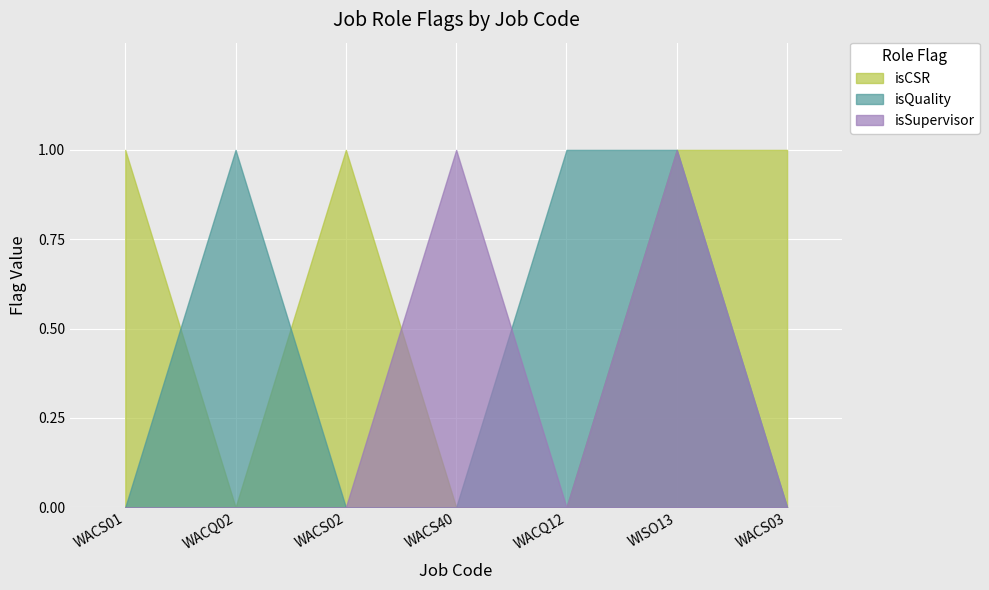

How many intersections are there between isQuality and isSupervisor?

1